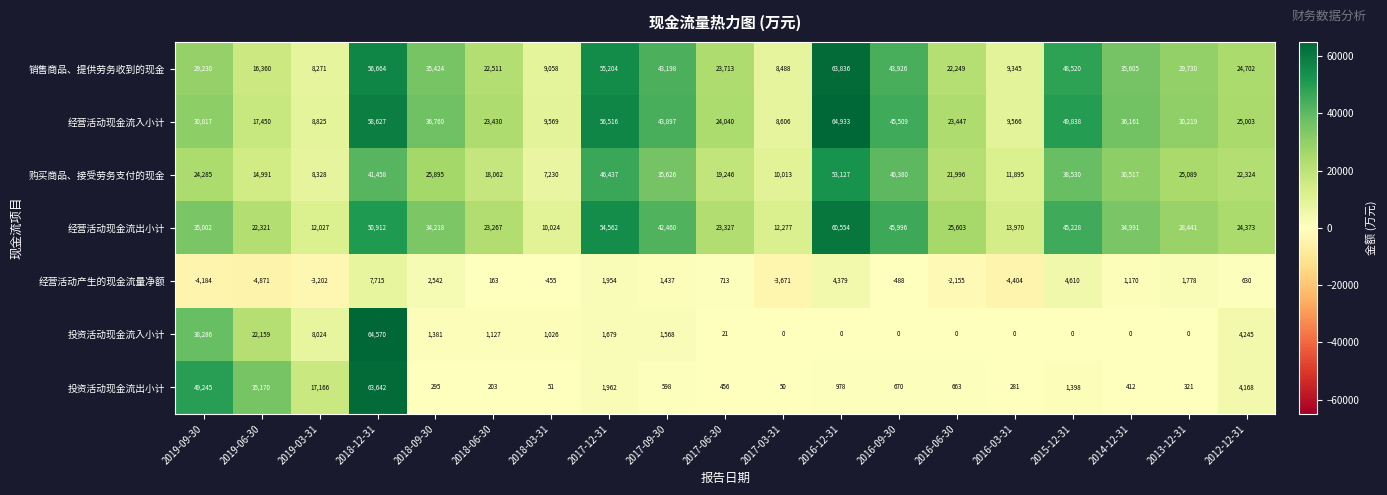

List the labels in order of 经营活动产生的现金流量净额 value, largest first.

2018-12-31, 2015-12-31, 2016-12-31, 2018-09-30, 2017-12-31, 2013-12-31, 2017-09-30, 2014-12-31, 2017-06-30, 2012-12-31, 2018-06-30, 2018-03-31, 2016-09-30, 2016-06-30, 2019-03-31, 2017-03-31, 2019-09-30, 2016-03-31, 2019-06-30